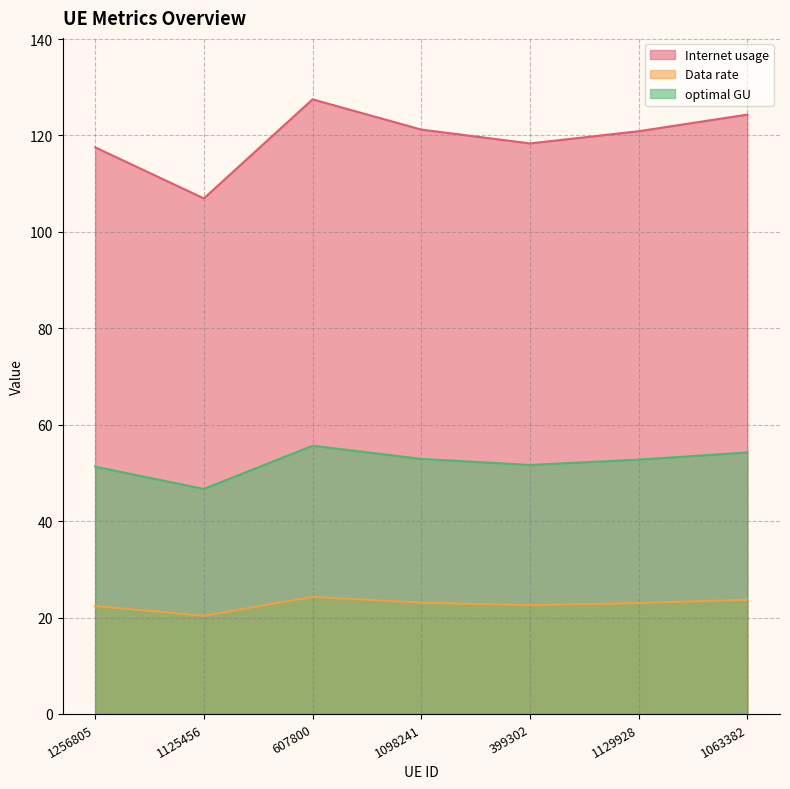

Is the value of optimal GU at 1256805 greater than the value of Data rate at 1063382?

Yes